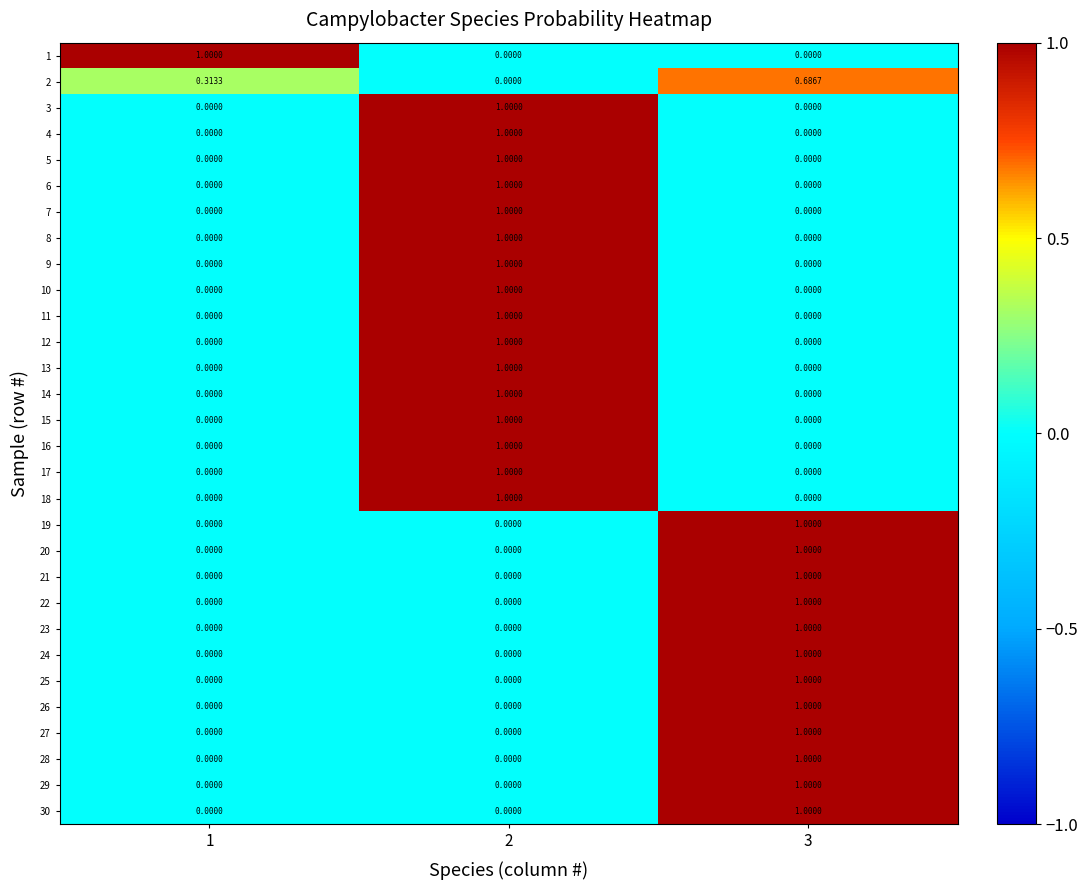

Is the value of 26 at 1 greater than the value of 27 at 3?

No